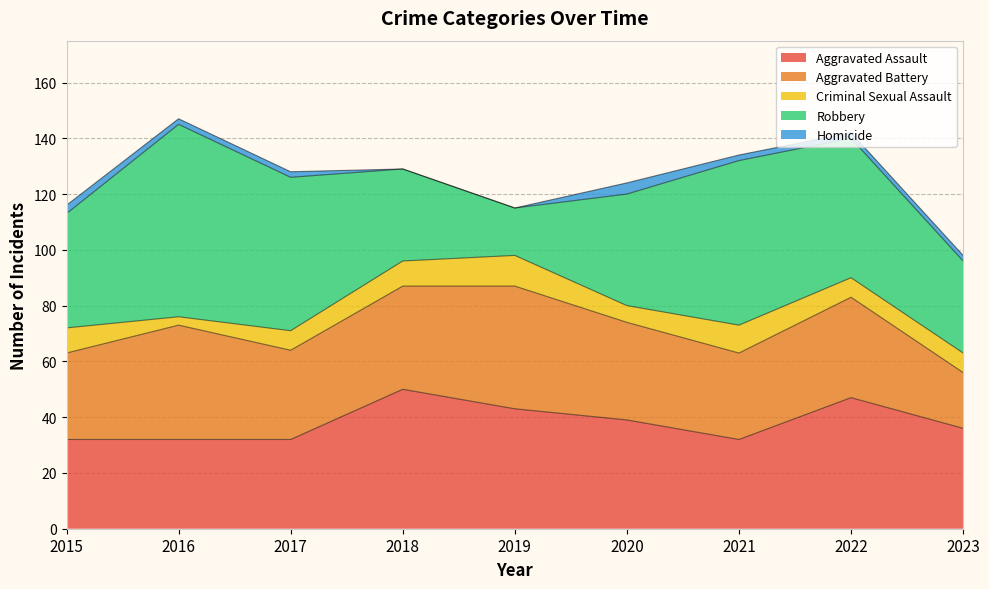

How many values in the Homicide series exceed 2?

2